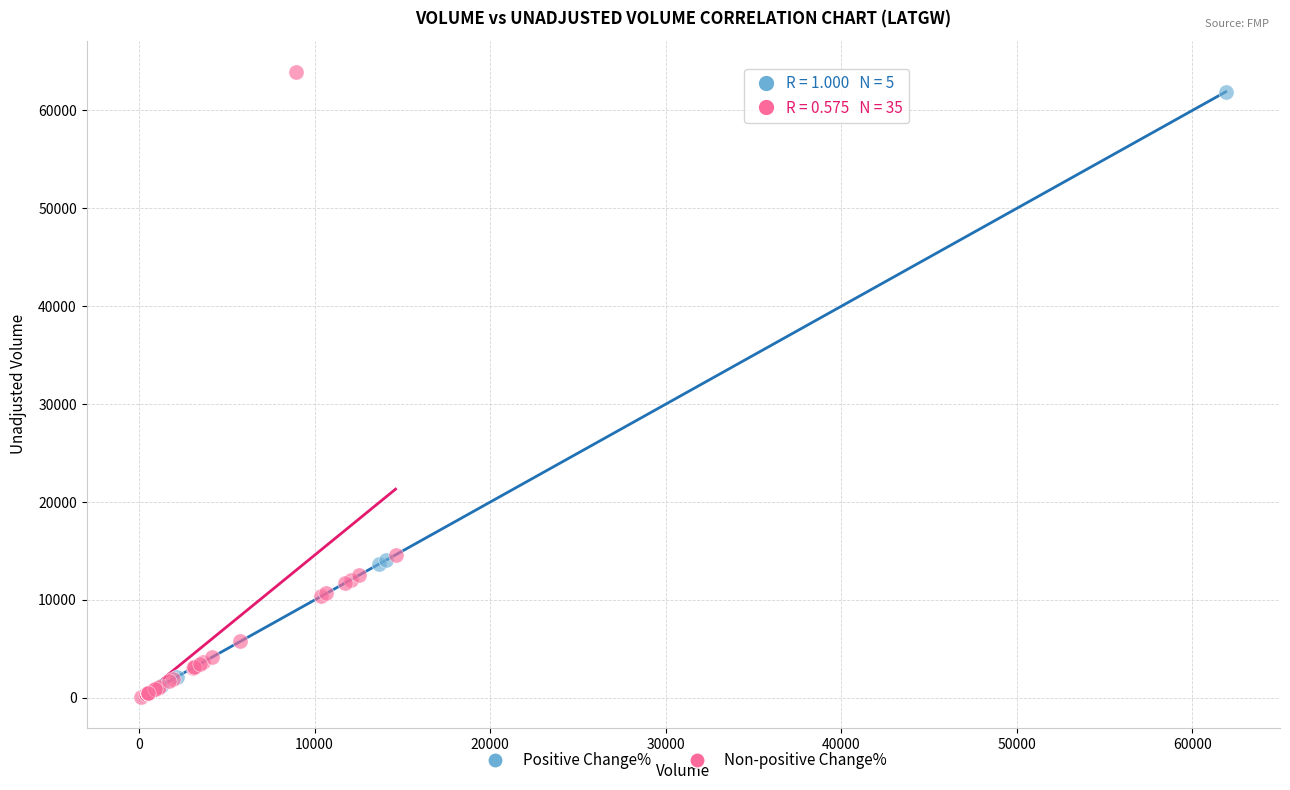

Which series has the widest spread of Y values?

Non-positive Change%